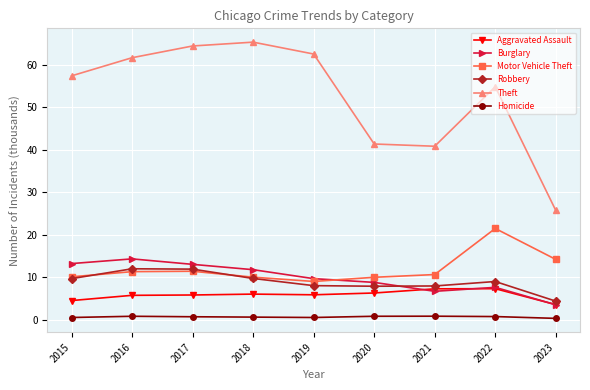

What is the value of the Motor Vehicle Theft point at the 9th from the left?

14.2